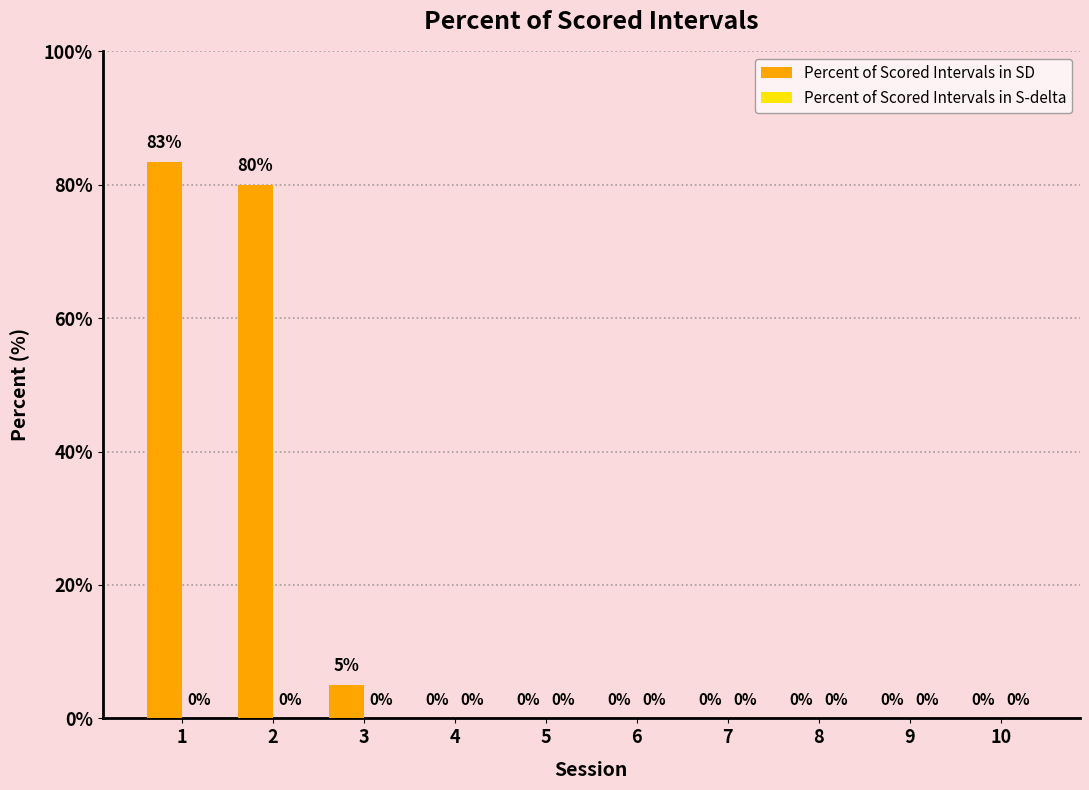

How many data points does each series have?

10